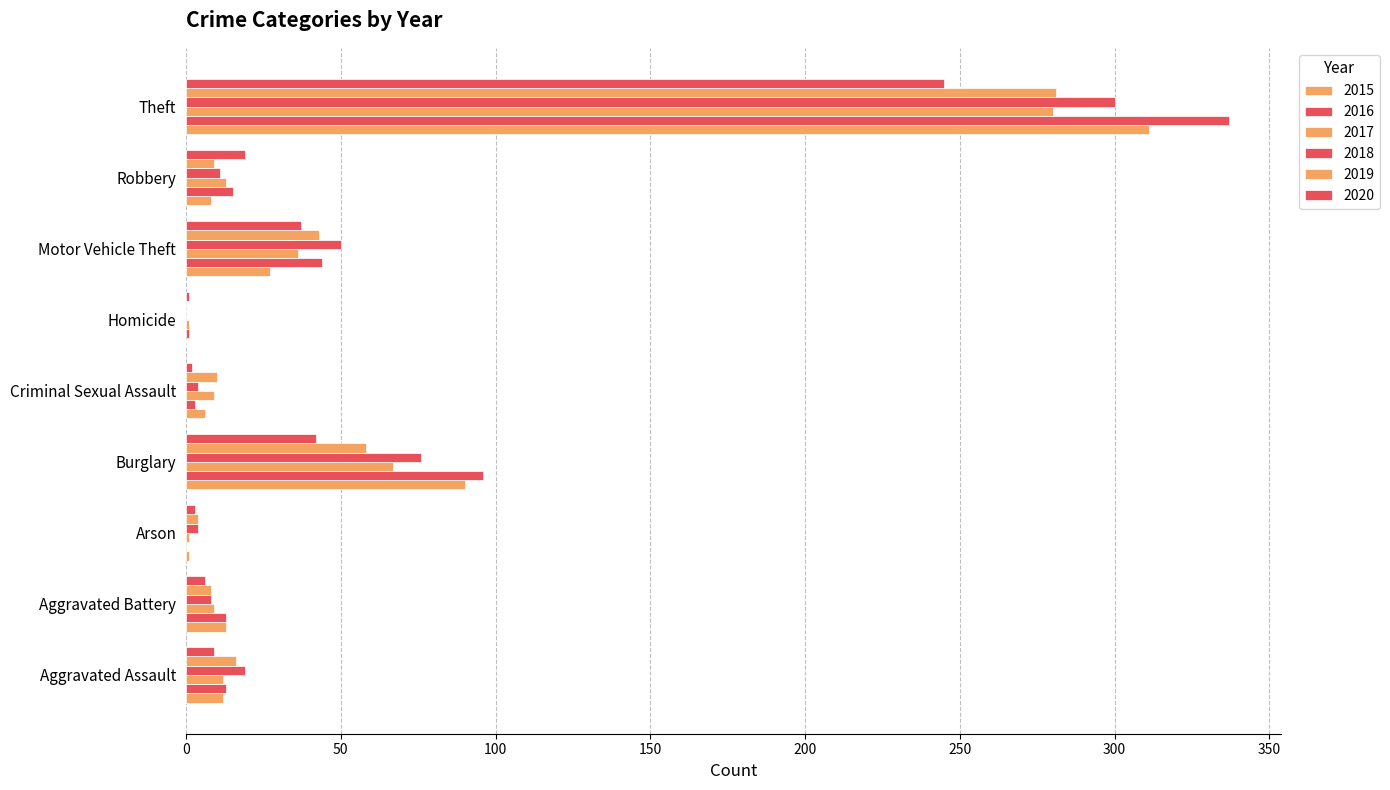

What is the difference between the 2018 values at Motor Vehicle Theft and Aggravated Battery?

42